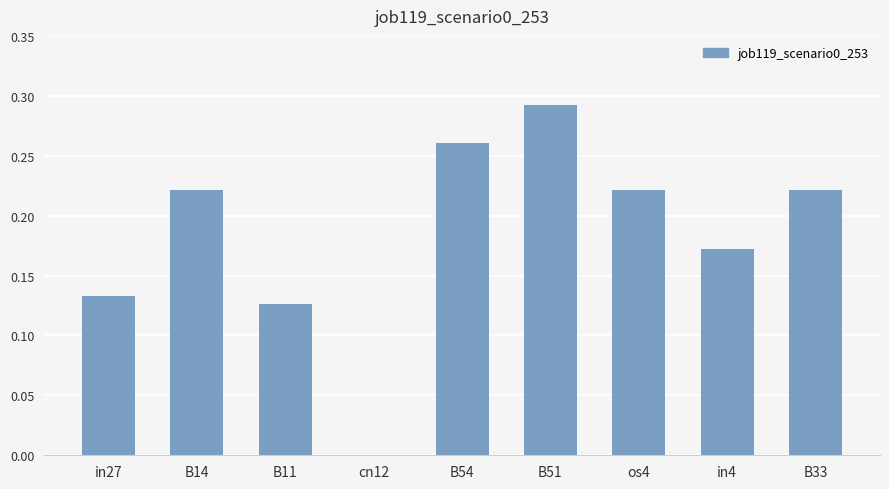

What is the change in value from cn12 to in4?

+0.2